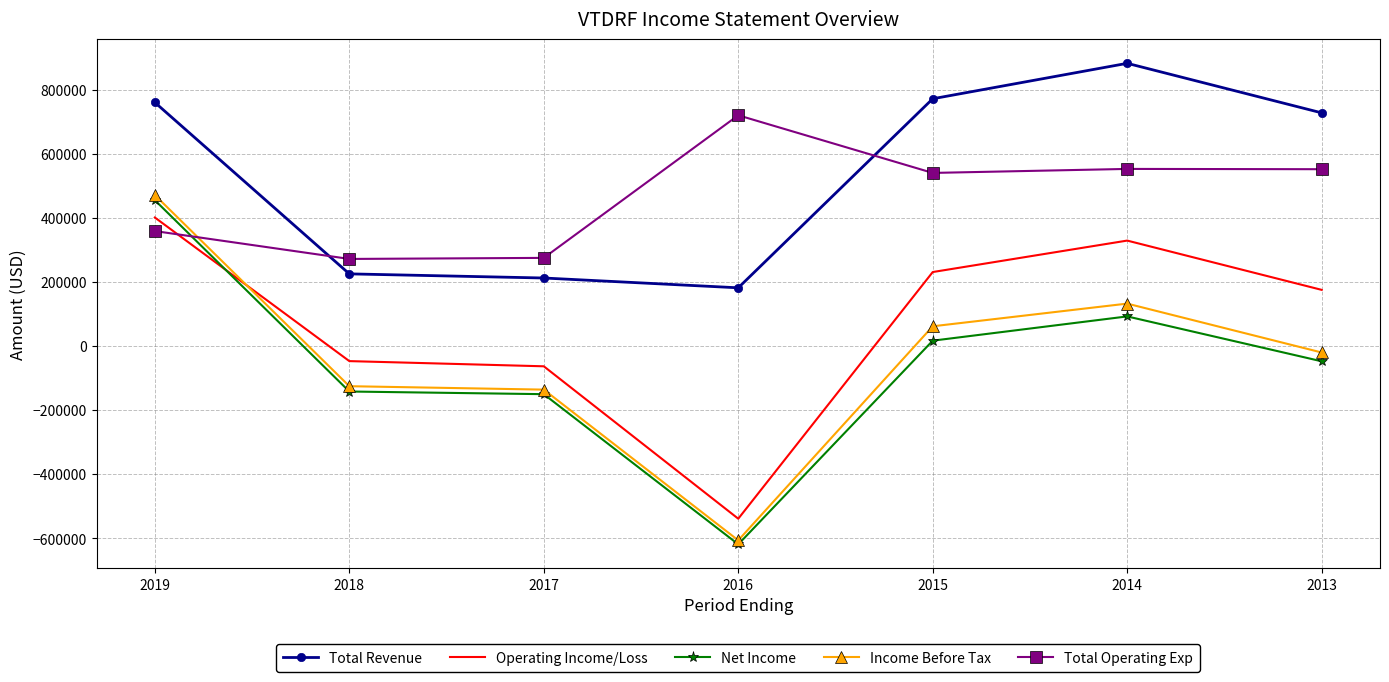

After their last crossing, which series has the higher values: Operating Income/Loss or Income Before Tax?

Operating Income/Loss